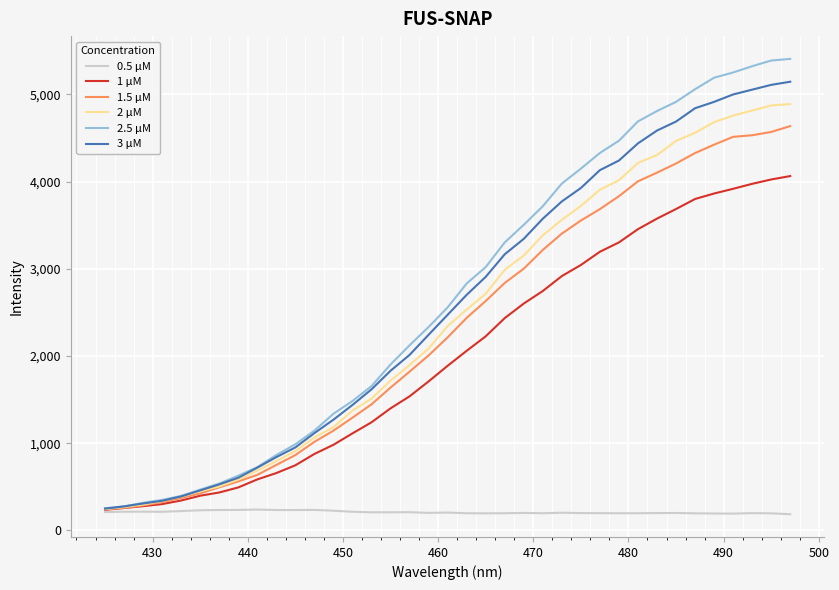

What is the minimum value shown in the chart?

185